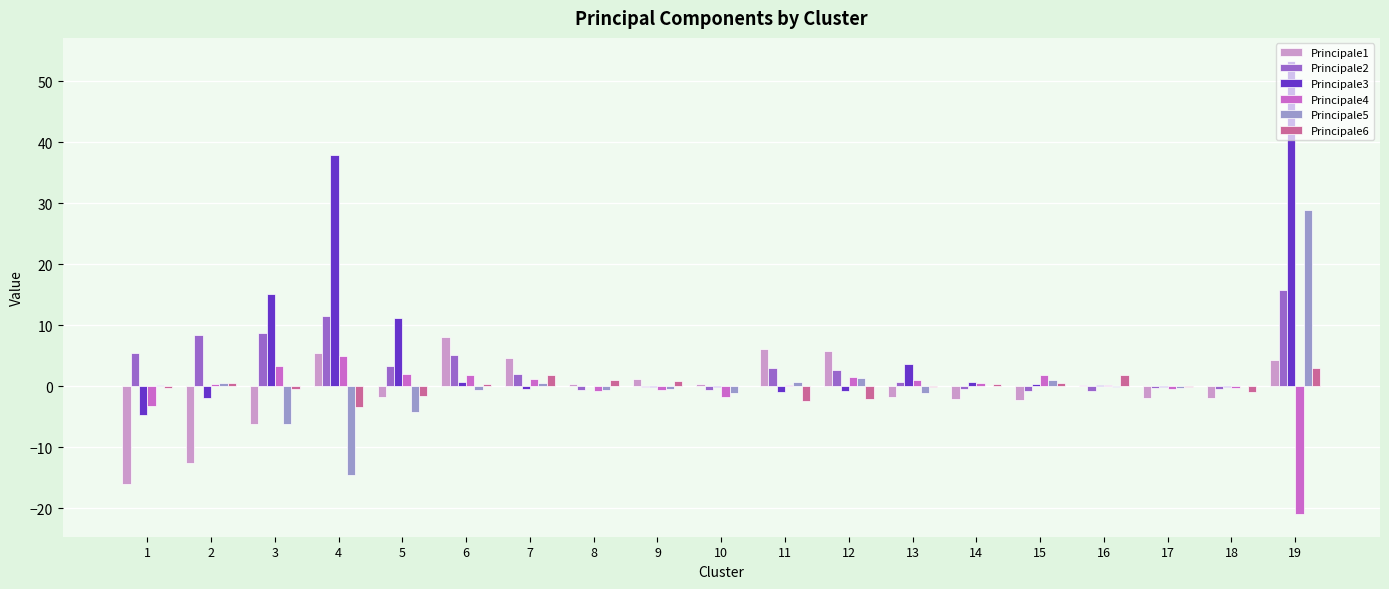

Count the number of categories in the chart.

19